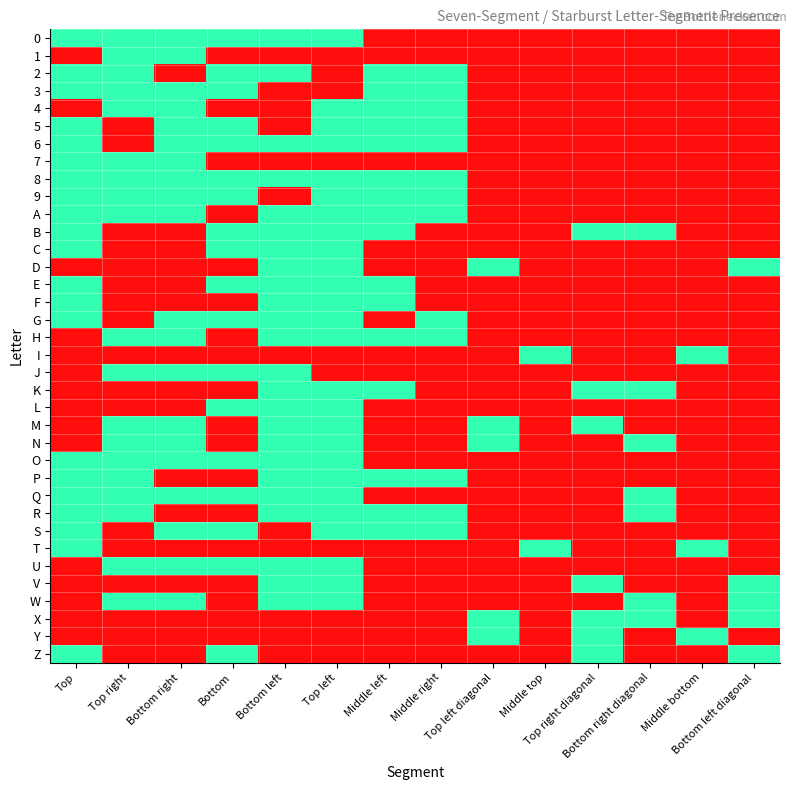

Between Middle bottom and Top left, which is larger?

Top left